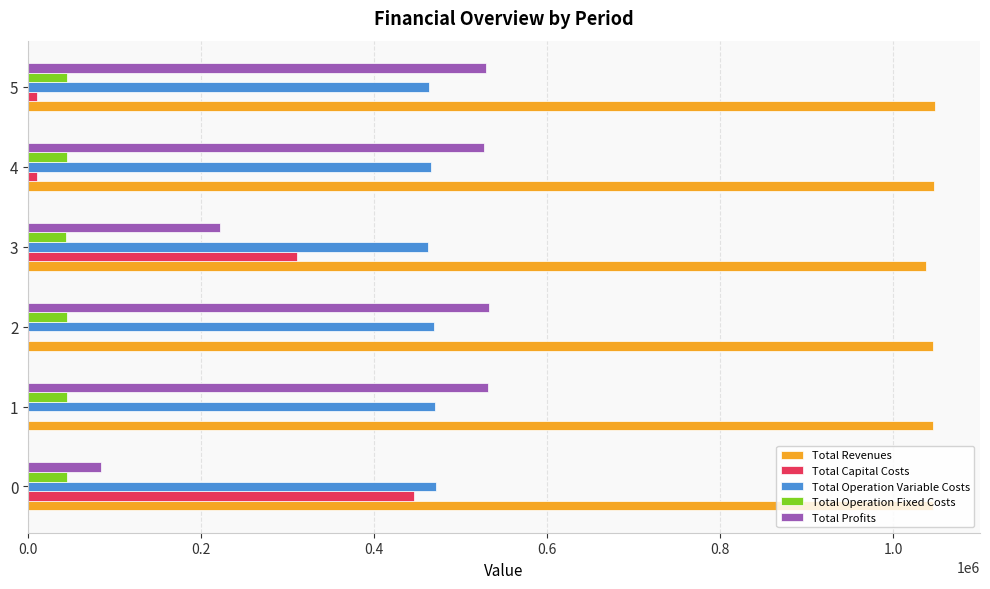

The value of Total Operation Variable Costs at 0 is 679408.4. True or false?

False